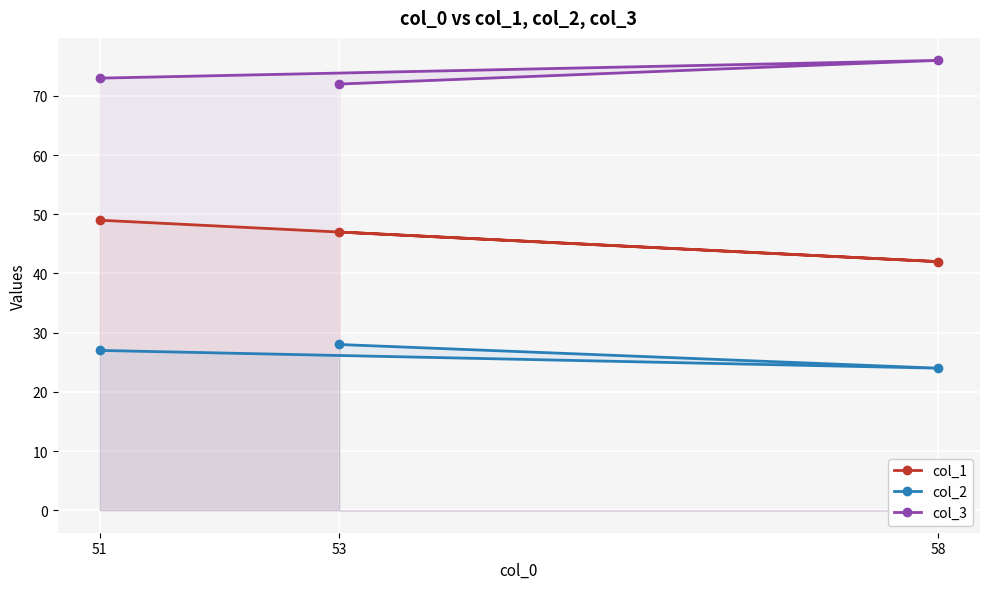

Count the number of categories in the chart.

3